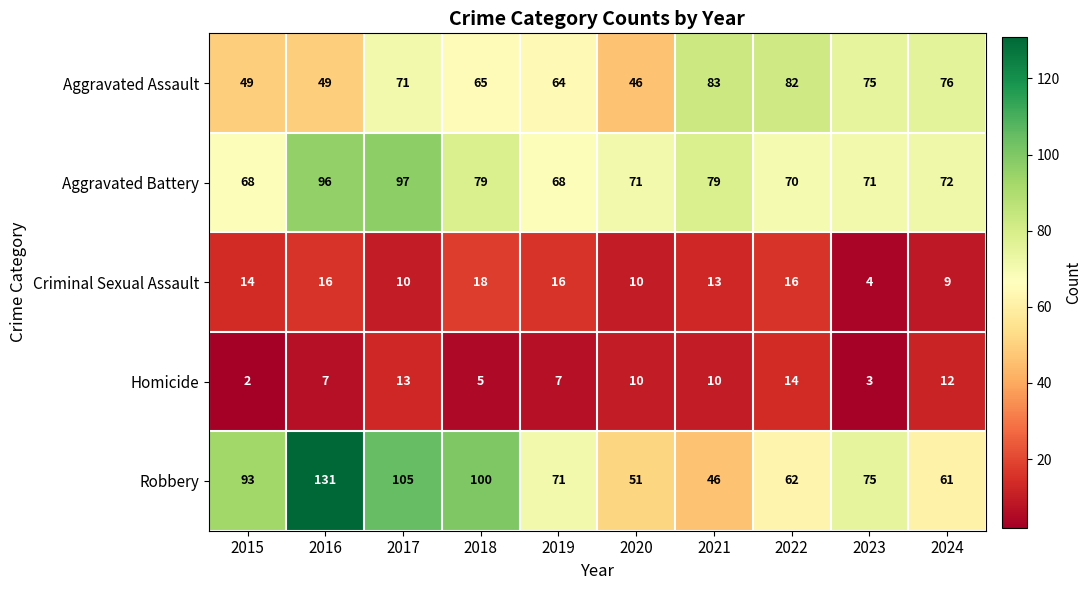

How many data points in Homicide are less than 10?

5